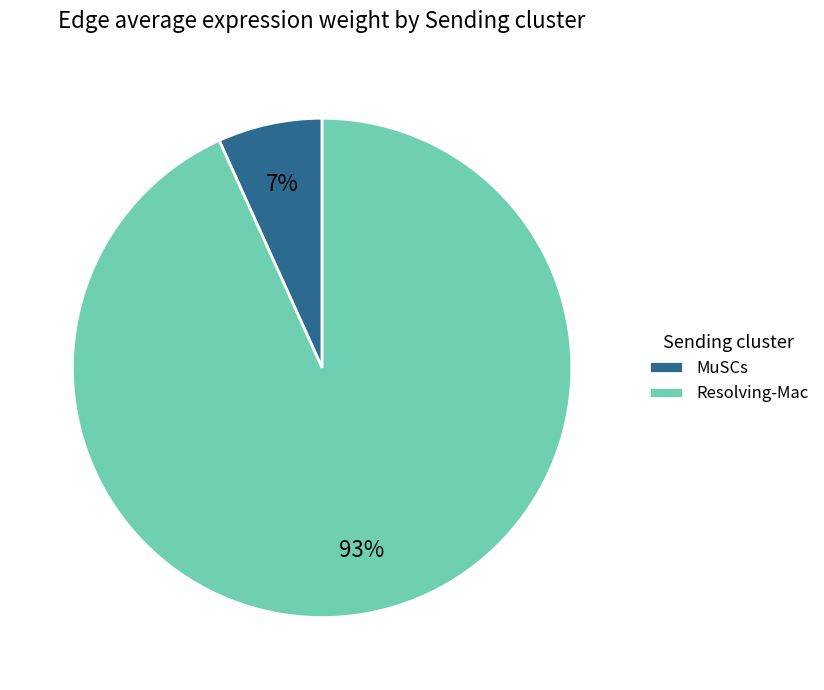

Is the sum of MuSCs and Resolving-Mac greater than half?

Yes